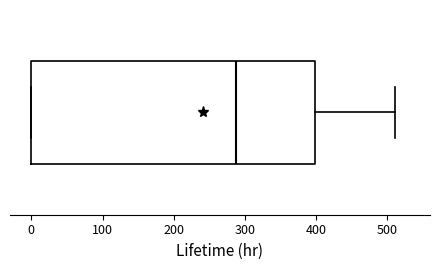

Transcribe this box plot: give where the median line is, the range the box spans, and where the two whiskers end, as read against the x-axis. The values are not printed on the chart, so give them approximately, as read against the axis.

median 290, box 0 to 400, whiskers 0 to 510